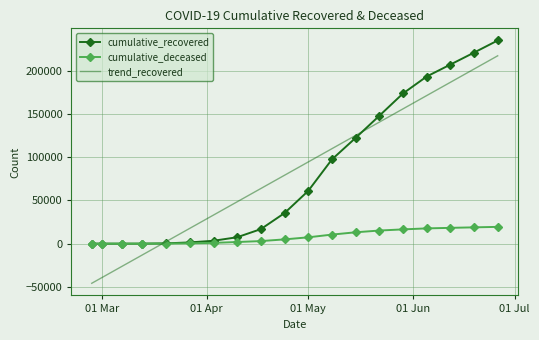

How many values in the trend_recovered series exceed 79237?

10